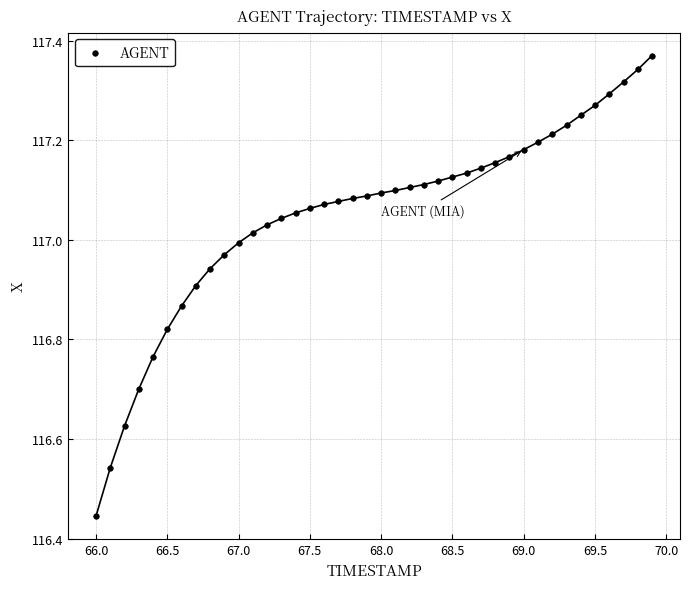

What is the range of X values (max minus min)?

3.9